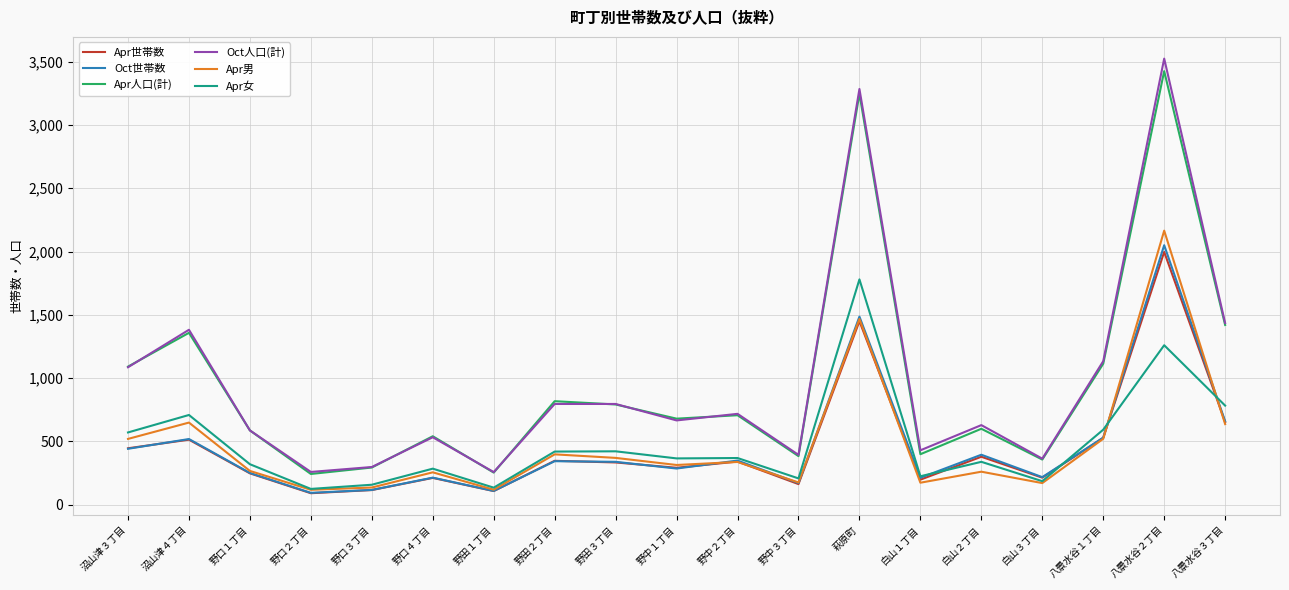

What is the average value of the Apr女 series?

487